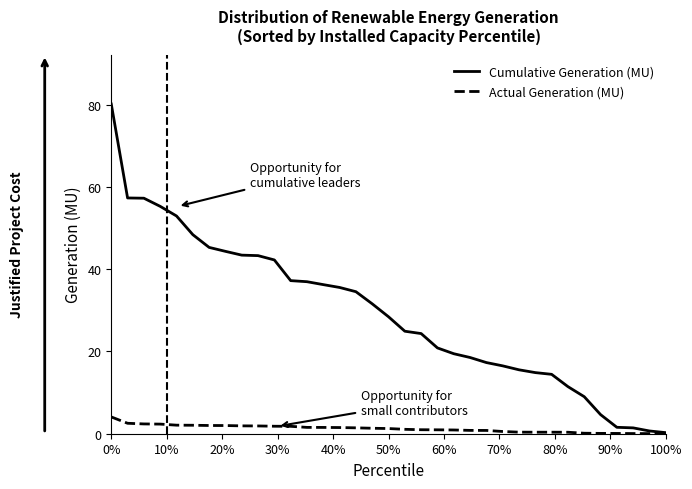

Which series has the widest spread of values?

Cumulative Generation (MU)